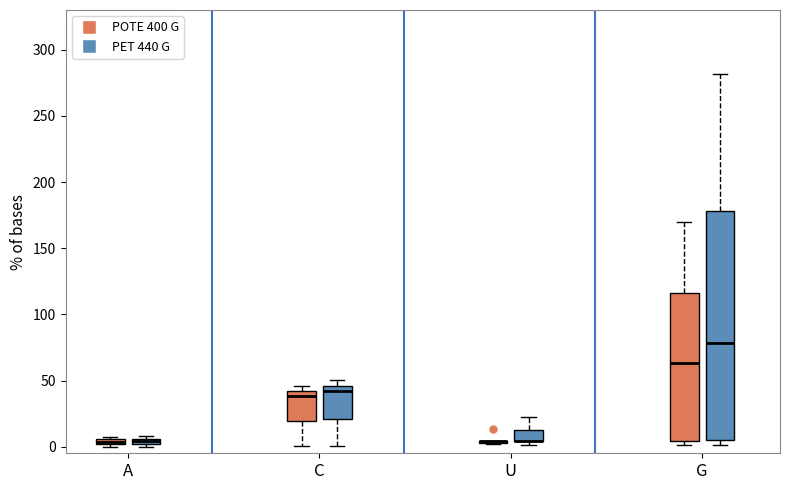

Which box is the tallest, from its lower edge to its upper edge?

G (PET 440 G)